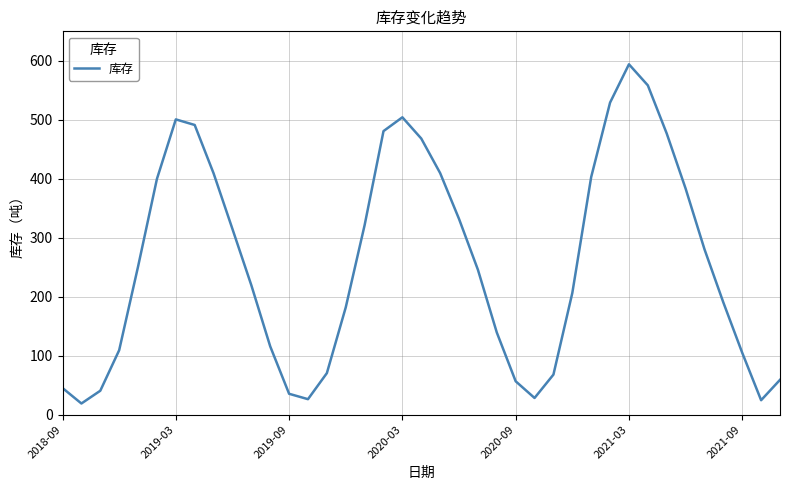

What is the maximum value shown in the chart?

594.1